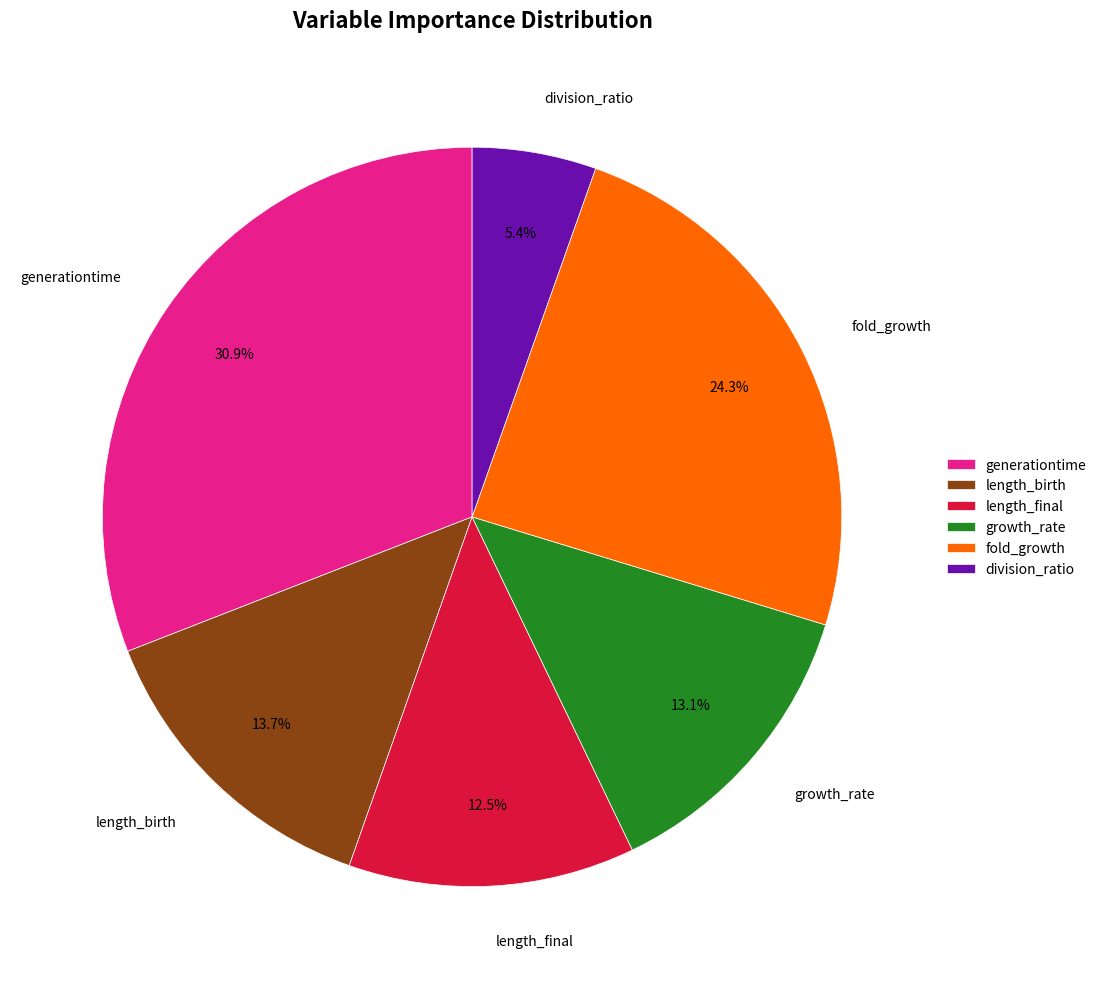

Does any single category account for the majority?

No